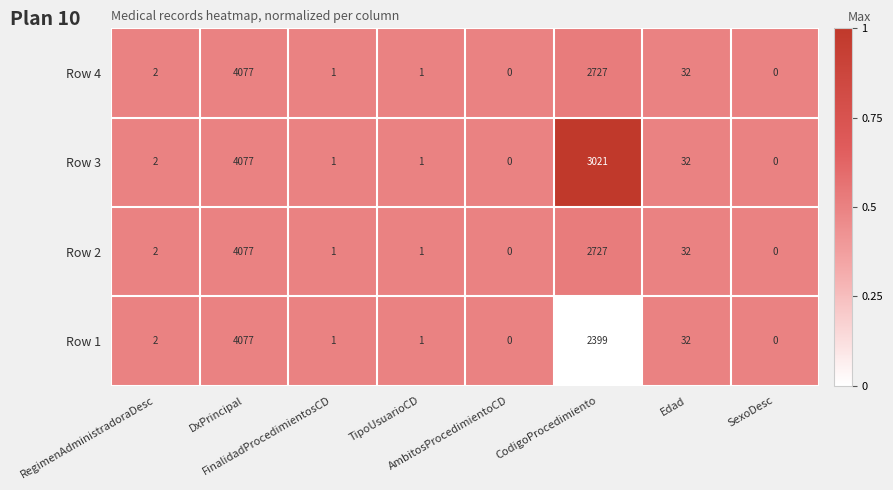

What is the maximum value for Row 1?

4077